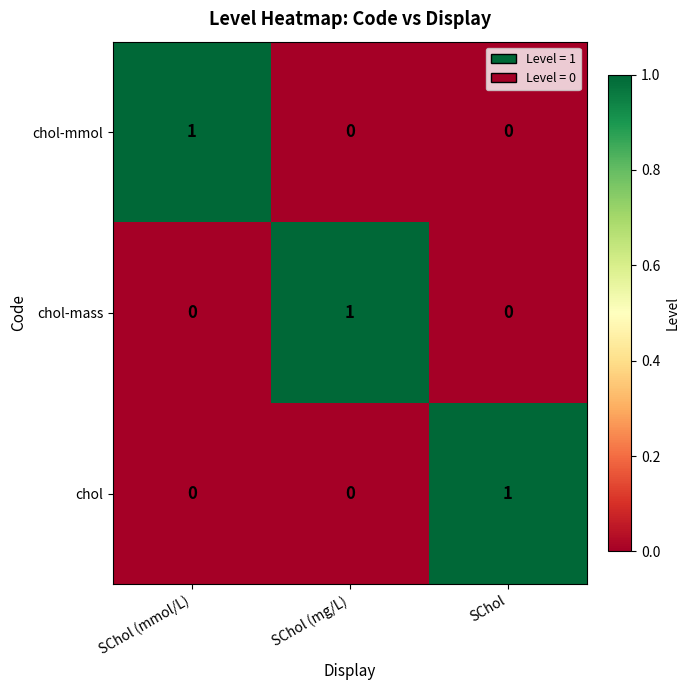

The chol-mass series shows 0 at SChol (mmol/L). True or false?

True